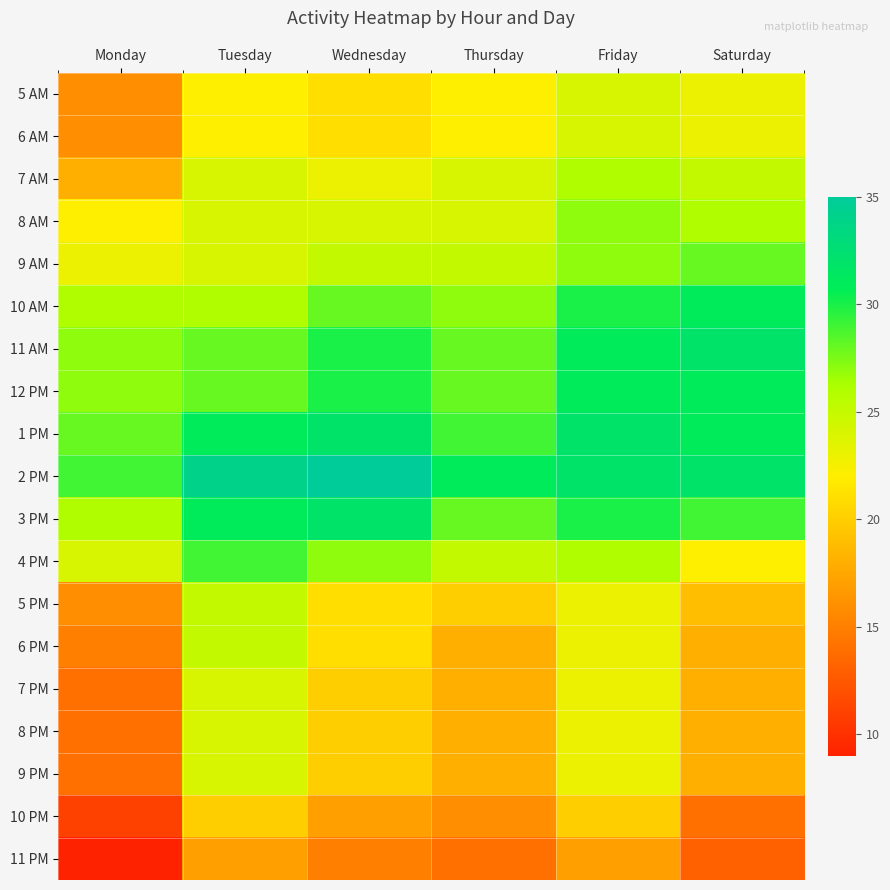

Reading left to right, what are all the values shown in this chart?

5 AM: Monday=16	Tuesday=22	Wednesday=21	Thursday=22	Friday=24	Saturday=23
6 AM: Monday=16	Tuesday=22	Wednesday=21	Thursday=22	Friday=24	Saturday=23
7 AM: Monday=18	Tuesday=24	Wednesday=23	Thursday=24	Friday=26	Saturday=25
8 AM: Monday=22	Tuesday=24	Wednesday=24	Thursday=24	Friday=27	Saturday=26
9 AM: Monday=23	Tuesday=24	Wednesday=25	Thursday=25	Friday=27	Saturday=28
10 AM: Monday=26	Tuesday=26	Wednesday=28	Thursday=27	Friday=30	Saturday=31
11 AM: Monday=27	Tuesday=28	Wednesday=30	Thursday=28	Friday=31	Saturday=32
12 PM: Monday=27	Tuesday=28	Wednesday=30	Thursday=28	Friday=31	Saturday=31
1 PM: Monday=28	Tuesday=31	Wednesday=32	Thursday=29	Friday=32	Saturday=31
2 PM: Monday=29	Tuesday=34	Wednesday=35	Thursday=31	Friday=32	Saturday=32
3 PM: Monday=26	Tuesday=31	Wednesday=32	Thursday=28	Friday=30	Saturday=29
4 PM: Monday=24	Tuesday=29	Wednesday=27	Thursday=25	Friday=26	Saturday=22
5 PM: Monday=16	Tuesday=25	Wednesday=21	Thursday=20	Friday=23	Saturday=19
6 PM: Monday=15	Tuesday=25	Wednesday=21	Thursday=18	Friday=23	Saturday=18
7 PM: Monday=14	Tuesday=24	Wednesday=20	Thursday=18	Friday=23	Saturday=18
8 PM: Monday=14	Tuesday=24	Wednesday=20	Thursday=18	Friday=23	Saturday=18
9 PM: Monday=14	Tuesday=24	Wednesday=20	Thursday=18	Friday=23	Saturday=18
10 PM: Monday=11	Tuesday=20	Wednesday=17	Thursday=16	Friday=20	Saturday=14
11 PM: Monday=9	Tuesday=17	Wednesday=15	Thursday=14	Friday=17	Saturday=13